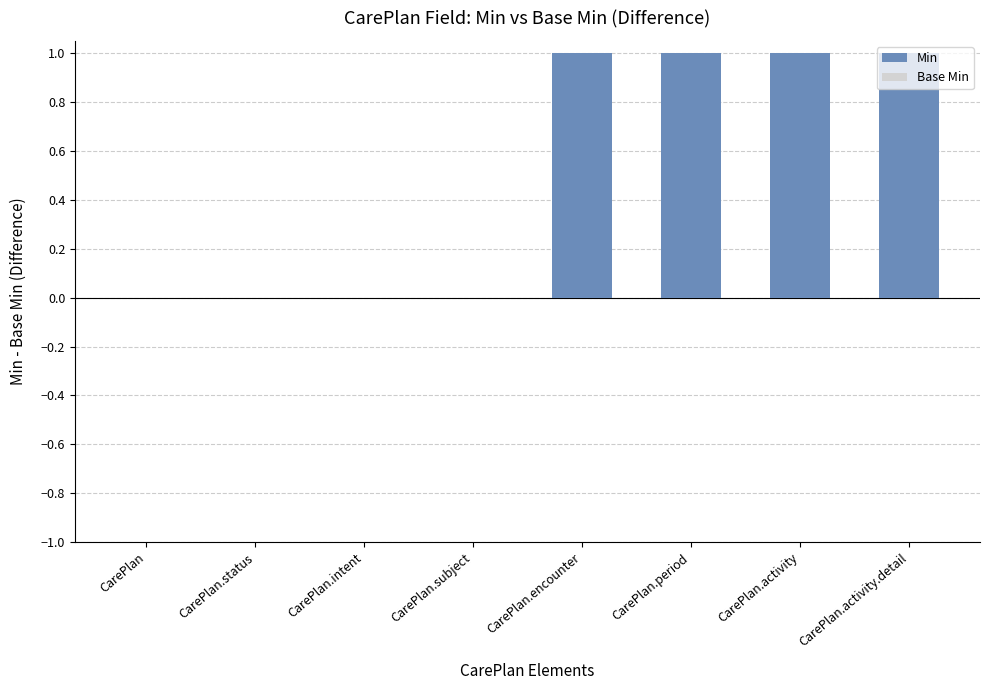

True or false: the data shows 0 at CarePlan.intent.

True